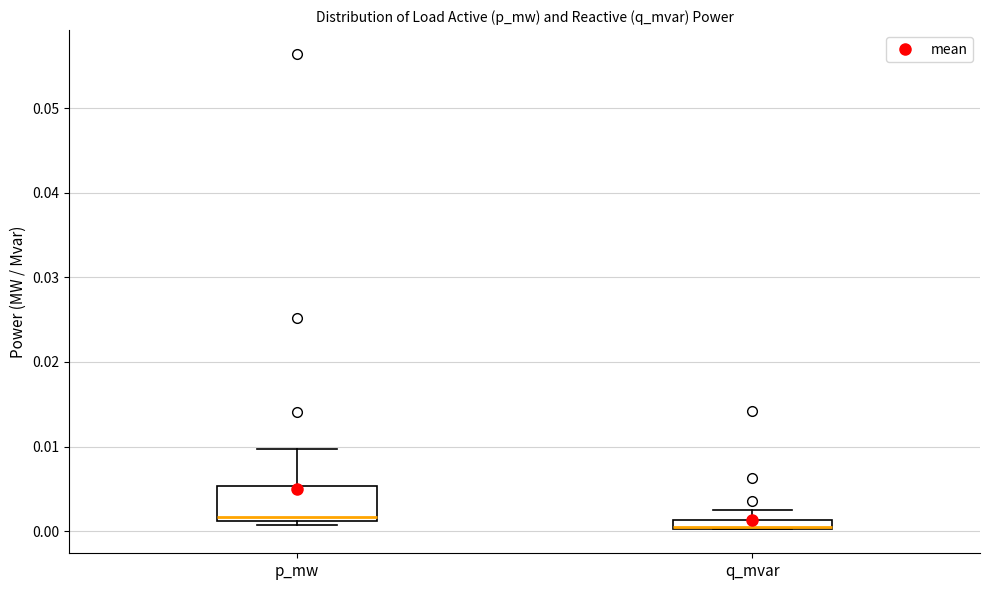

Where is the upper edge of the box for p_mw on the y-axis? The values are not printed on the chart, so give them approximately, as read against the axis.

0.005